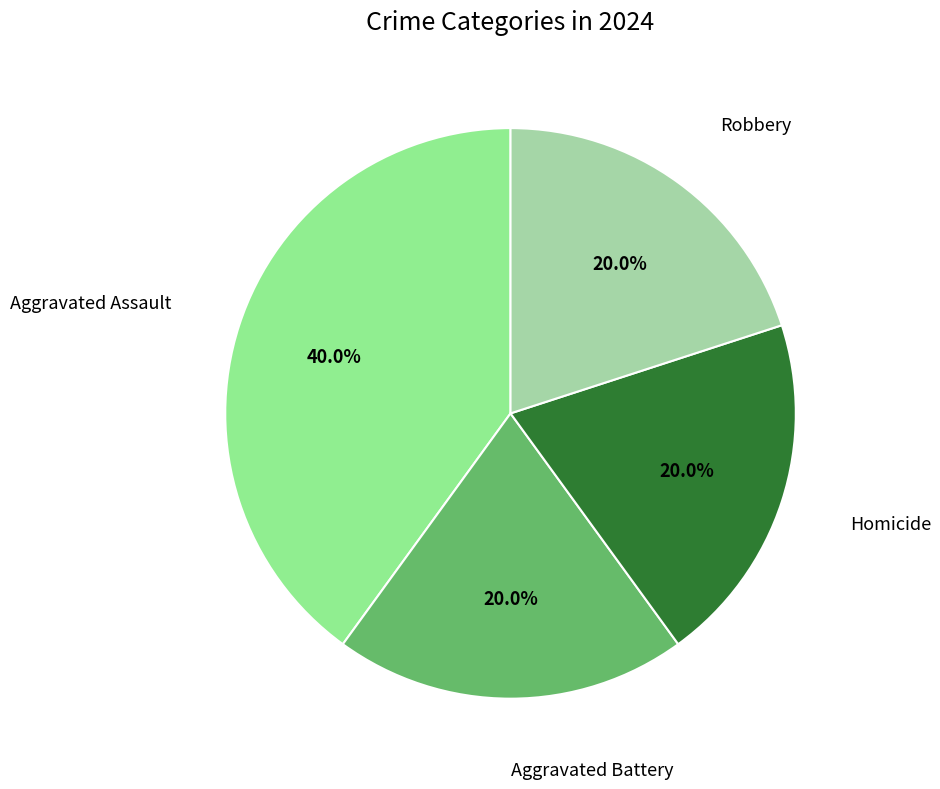

Which slice is the smallest?

Aggravated Battery